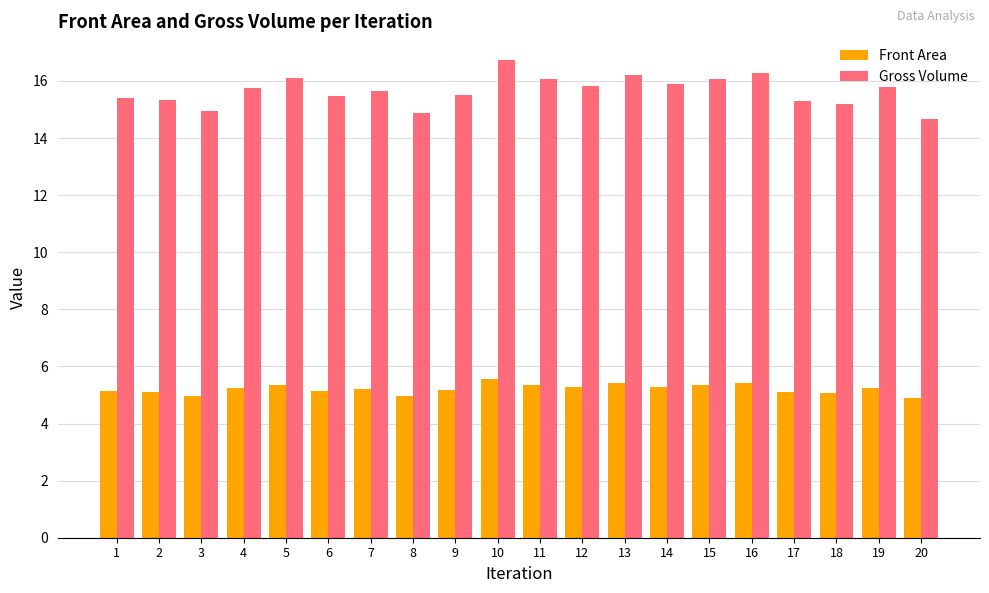

Is it true that Gross Volume equals 8.1 at 8?

False